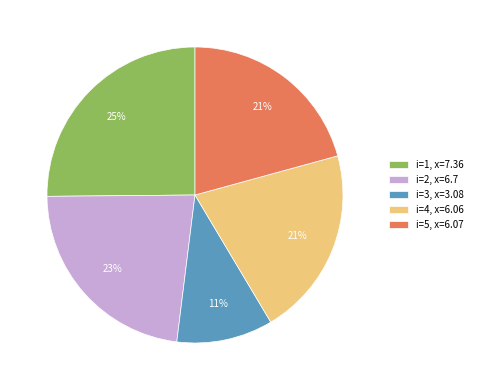

Between i=4, x=6.06 and i=2, x=6.7, which is larger?

i=2, x=6.7